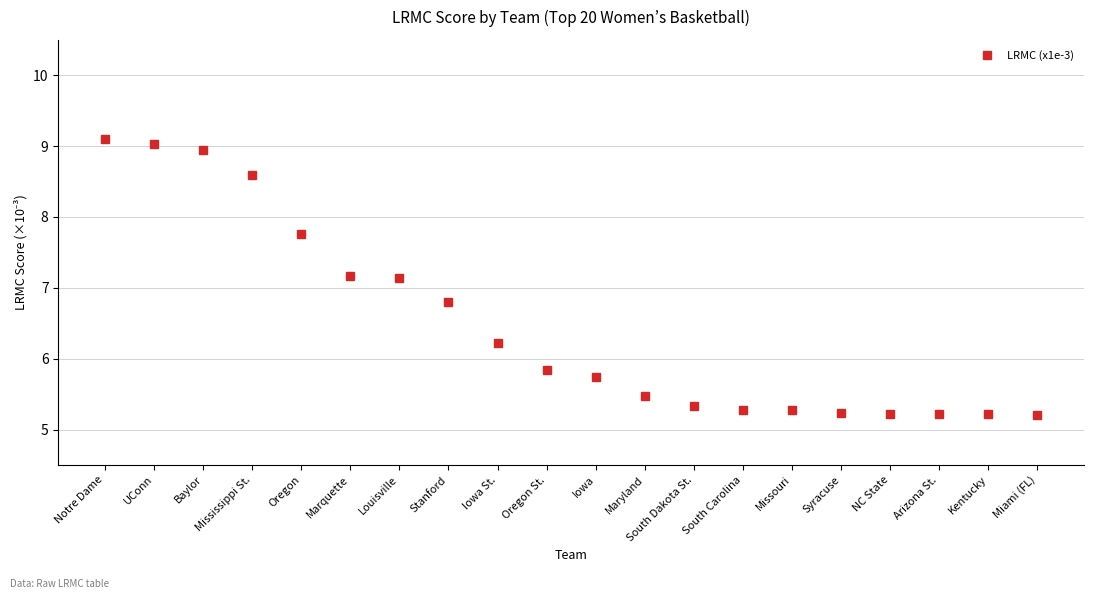

What is the label of the 14th point from the right?

Louisville